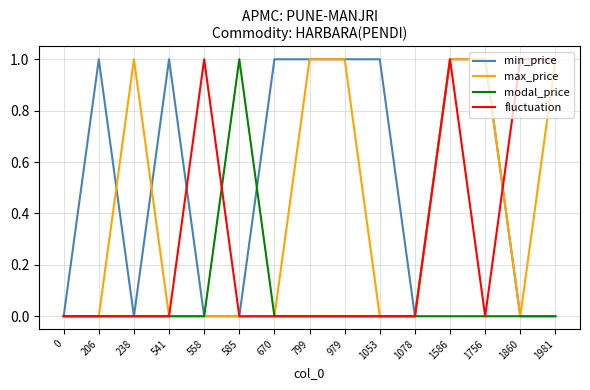

Count the min_price values in the range 0 to 1.

15